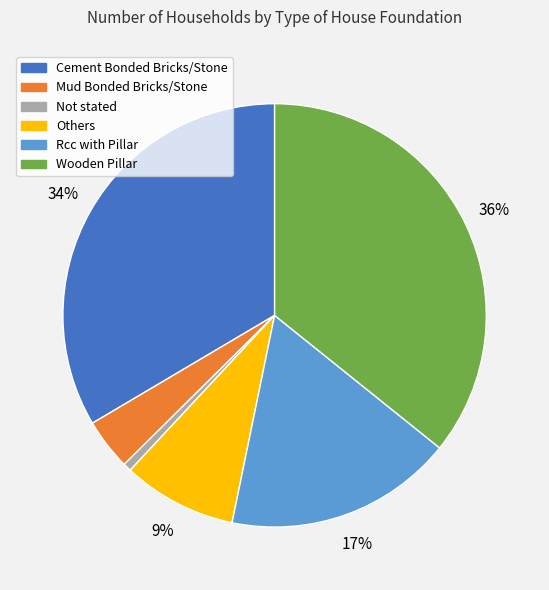

How many slices are in this pie chart?

6